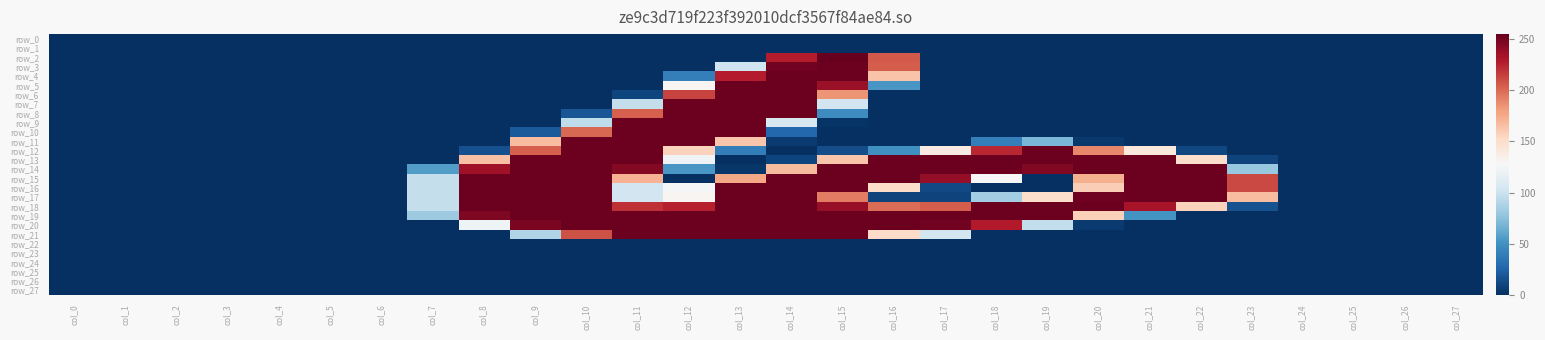

Reading left to right, transcribe all the data shown in this chart.

row_0: col_0=0	col_1=0	col_2=0	col_3=0	col_4=0	col_5=0	col_6=0	col_7=0	col_8=0	col_9=0	col_10=0	col_11=0	col_12=0	col_13=0	col_14=0	col_15=0	col_16=0	col_17=0	col_18=0	col_19=0	col_20=0	col_21=0	col_22=0	col_23=0	col_24=0	col_25=0	col_26=0	col_27=0
row_1: col_0=0	col_1=0	col_2=0	col_3=0	col_4=0	col_5=0	col_6=0	col_7=0	col_8=0	col_9=0	col_10=0	col_11=0	col_12=0	col_13=0	col_14=0	col_15=0	col_16=0	col_17=0	col_18=0	col_19=0	col_20=0	col_21=0	col_22=0	col_23=0	col_24=0	col_25=0	col_26=0	col_27=0
row_2: col_0=0	col_1=0	col_2=0	col_3=0	col_4=0	col_5=0	col_6=0	col_7=0	col_8=0	col_9=0	col_10=0	col_11=0	col_12=0	col_13=0	col_14=228	col_15=255	col_16=206	col_17=0	col_18=0	col_19=0	col_20=0	col_21=0	col_22=0	col_23=0	col_24=0	col_25=0	col_26=0	col_27=0
row_3: col_0=0	col_1=0	col_2=0	col_3=0	col_4=0	col_5=0	col_6=0	col_7=0	col_8=0	col_9=0	col_10=0	col_11=0	col_12=0	col_13=102	col_14=251	col_15=253	col_16=205	col_17=0	col_18=0	col_19=0	col_20=0	col_21=0	col_22=0	col_23=0	col_24=0	col_25=0	col_26=0	col_27=0
row_4: col_0=0	col_1=0	col_2=0	col_3=0	col_4=0	col_5=0	col_6=0	col_7=0	col_8=0	col_9=0	col_10=0	col_11=0	col_12=40	col_13=228	col_14=253	col_15=253	col_16=164	col_17=0	col_18=0	col_19=0	col_20=0	col_21=0	col_22=0	col_23=0	col_24=0	col_25=0	col_26=0	col_27=0
row_5: col_0=0	col_1=0	col_2=0	col_3=0	col_4=0	col_5=0	col_6=0	col_7=0	col_8=0	col_9=0	col_10=0	col_11=0	col_12=130	col_13=253	col_14=253	col_15=238	col_16=53	col_17=0	col_18=0	col_19=0	col_20=0	col_21=0	col_22=0	col_23=0	col_24=0	col_25=0	col_26=0	col_27=0
row_6: col_0=0	col_1=0	col_2=0	col_3=0	col_4=0	col_5=0	col_6=0	col_7=0	col_8=0	col_9=0	col_10=0	col_11=10	col_12=214	col_13=253	col_14=253	col_15=184	col_16=0	col_17=0	col_18=0	col_19=0	col_20=0	col_21=0	col_22=0	col_23=0	col_24=0	col_25=0	col_26=0	col_27=0
row_7: col_0=0	col_1=0	col_2=0	col_3=0	col_4=0	col_5=0	col_6=0	col_7=0	col_8=0	col_9=0	col_10=0	col_11=97	col_12=253	col_13=253	col_14=253	col_15=103	col_16=0	col_17=0	col_18=0	col_19=0	col_20=0	col_21=0	col_22=0	col_23=0	col_24=0	col_25=0	col_26=0	col_27=0
row_8: col_0=0	col_1=0	col_2=0	col_3=0	col_4=0	col_5=0	col_6=0	col_7=0	col_8=0	col_9=0	col_10=18	col_11=204	col_12=253	col_13=253	col_14=253	col_15=47	col_16=0	col_17=0	col_18=0	col_19=0	col_20=0	col_21=0	col_22=0	col_23=0	col_24=0	col_25=0	col_26=0	col_27=0
row_9: col_0=0	col_1=0	col_2=0	col_3=0	col_4=0	col_5=0	col_6=0	col_7=0	col_8=0	col_9=0	col_10=95	col_11=253	col_12=253	col_13=253	col_14=107	col_15=2	col_16=0	col_17=0	col_18=0	col_19=0	col_20=0	col_21=0	col_22=0	col_23=0	col_24=0	col_25=0	col_26=0	col_27=0
row_10: col_0=0	col_1=0	col_2=0	col_3=0	col_4=0	col_5=0	col_6=0	col_7=0	col_8=0	col_9=20	col_10=201	col_11=253	col_12=253	col_13=253	col_14=27	col_15=0	col_16=0	col_17=0	col_18=0	col_19=0	col_20=0	col_21=0	col_22=0	col_23=0	col_24=0	col_25=0	col_26=0	col_27=0
row_11: col_0=0	col_1=0	col_2=0	col_3=0	col_4=0	col_5=0	col_6=0	col_7=0	col_8=0	col_9=167	col_10=253	col_11=253	col_12=253	col_13=163	col_14=5	col_15=0	col_16=0	col_17=0	col_18=40	col_19=69	col_20=4	col_21=0	col_22=0	col_23=0	col_24=0	col_25=0	col_26=0	col_27=0
row_12: col_0=0	col_1=0	col_2=0	col_3=0	col_4=0	col_5=0	col_6=0	col_7=0	col_8=15	col_9=204	col_10=253	col_11=253	col_12=157	col_13=39	col_14=0	col_15=14	col_16=49	col_17=138	col_18=224	col_19=253	col_20=189	col_21=141	col_22=11	col_23=0	col_24=0	col_25=0	col_26=0	col_27=0
row_13: col_0=0	col_1=0	col_2=0	col_3=0	col_4=0	col_5=0	col_6=0	col_7=0	col_8=165	col_9=253	col_10=253	col_11=253	col_12=123	col_13=0	col_14=10	col_15=163	col_16=253	col_17=253	col_18=253	col_19=253	col_20=253	col_21=253	col_22=150	col_23=9	col_24=0	col_25=0	col_26=0	col_27=0
row_14: col_0=0	col_1=0	col_2=0	col_3=0	col_4=0	col_5=0	col_6=0	col_7=56	col_8=236	col_9=253	col_10=253	col_11=245	col_12=53	col_13=3	col_14=168	col_15=253	col_16=253	col_17=253	col_18=253	col_19=246	col_20=253	col_21=253	col_22=253	col_23=79	col_24=0	col_25=0	col_26=0	col_27=0
row_15: col_0=0	col_1=0	col_2=0	col_3=0	col_4=0	col_5=0	col_6=0	col_7=97	col_8=253	col_9=253	col_10=253	col_11=172	col_12=0	col_13=177	col_14=253	col_15=253	col_16=253	col_17=240	col_18=127	col_19=0	col_20=173	col_21=253	col_22=253	col_23=212	col_24=0	col_25=0	col_26=0	col_27=0
row_16: col_0=0	col_1=0	col_2=0	col_3=0	col_4=0	col_5=0	col_6=0	col_7=97	col_8=253	col_9=253	col_10=253	col_11=103	col_12=125	col_13=253	col_14=253	col_15=253	col_16=151	col_17=12	col_18=0	col_19=0	col_20=159	col_21=253	col_22=253	col_23=212	col_24=0	col_25=0	col_26=0	col_27=0
row_17: col_0=0	col_1=0	col_2=0	col_3=0	col_4=0	col_5=0	col_6=0	col_7=97	col_8=253	col_9=253	col_10=253	col_11=103	col_12=130	col_13=253	col_14=253	col_15=193	col_16=9	col_17=9	col_18=83	col_19=150	col_20=252	col_21=253	col_22=253	col_23=167	col_24=0	col_25=0	col_26=0	col_27=0
row_18: col_0=0	col_1=0	col_2=0	col_3=0	col_4=0	col_5=0	col_6=0	col_7=97	col_8=253	col_9=253	col_10=253	col_11=221	col_12=227	col_13=253	col_14=253	col_15=239	col_16=199	col_17=205	col_18=253	col_19=253	col_20=253	col_21=233	col_22=157	col_23=16	col_24=0	col_25=0	col_26=0	col_27=0
row_19: col_0=0	col_1=0	col_2=0	col_3=0	col_4=0	col_5=0	col_6=0	col_7=81	col_8=247	col_9=253	col_10=253	col_11=253	col_12=253	col_13=253	col_14=253	col_15=253	col_16=253	col_17=253	col_18=253	col_19=253	col_20=158	col_21=51	col_22=0	col_23=0	col_24=0	col_25=0	col_26=0	col_27=0
row_20: col_0=0	col_1=0	col_2=0	col_3=0	col_4=0	col_5=0	col_6=0	col_7=0	col_8=122	col_9=248	col_10=253	col_11=253	col_12=253	col_13=253	col_14=253	col_15=253	col_16=253	col_17=251	col_18=229	col_19=96	col_20=5	col_21=0	col_22=0	col_23=0	col_24=0	col_25=0	col_26=0	col_27=0
row_21: col_0=0	col_1=0	col_2=0	col_3=0	col_4=0	col_5=0	col_6=0	col_7=0	col_8=0	col_9=89	col_10=209	col_11=253	col_12=253	col_13=253	col_14=253	col_15=253	col_16=152	col_17=104	col_18=0	col_19=0	col_20=0	col_21=0	col_22=0	col_23=0	col_24=0	col_25=0	col_26=0	col_27=0
row_22: col_0=0	col_1=0	col_2=0	col_3=0	col_4=0	col_5=0	col_6=0	col_7=0	col_8=0	col_9=0	col_10=0	col_11=0	col_12=0	col_13=0	col_14=0	col_15=0	col_16=0	col_17=0	col_18=0	col_19=0	col_20=0	col_21=0	col_22=0	col_23=0	col_24=0	col_25=0	col_26=0	col_27=0
row_23: col_0=0	col_1=0	col_2=0	col_3=0	col_4=0	col_5=0	col_6=0	col_7=0	col_8=0	col_9=0	col_10=0	col_11=0	col_12=0	col_13=0	col_14=0	col_15=0	col_16=0	col_17=0	col_18=0	col_19=0	col_20=0	col_21=0	col_22=0	col_23=0	col_24=0	col_25=0	col_26=0	col_27=0
row_24: col_0=0	col_1=0	col_2=0	col_3=0	col_4=0	col_5=0	col_6=0	col_7=0	col_8=0	col_9=0	col_10=0	col_11=0	col_12=0	col_13=0	col_14=0	col_15=0	col_16=0	col_17=0	col_18=0	col_19=0	col_20=0	col_21=0	col_22=0	col_23=0	col_24=0	col_25=0	col_26=0	col_27=0
row_25: col_0=0	col_1=0	col_2=0	col_3=0	col_4=0	col_5=0	col_6=0	col_7=0	col_8=0	col_9=0	col_10=0	col_11=0	col_12=0	col_13=0	col_14=0	col_15=0	col_16=0	col_17=0	col_18=0	col_19=0	col_20=0	col_21=0	col_22=0	col_23=0	col_24=0	col_25=0	col_26=0	col_27=0
row_26: col_0=0	col_1=0	col_2=0	col_3=0	col_4=0	col_5=0	col_6=0	col_7=0	col_8=0	col_9=0	col_10=0	col_11=0	col_12=0	col_13=0	col_14=0	col_15=0	col_16=0	col_17=0	col_18=0	col_19=0	col_20=0	col_21=0	col_22=0	col_23=0	col_24=0	col_25=0	col_26=0	col_27=0
row_27: col_0=0	col_1=0	col_2=0	col_3=0	col_4=0	col_5=0	col_6=0	col_7=0	col_8=0	col_9=0	col_10=0	col_11=0	col_12=0	col_13=0	col_14=0	col_15=0	col_16=0	col_17=0	col_18=0	col_19=0	col_20=0	col_21=0	col_22=0	col_23=0	col_24=0	col_25=0	col_26=0	col_27=0